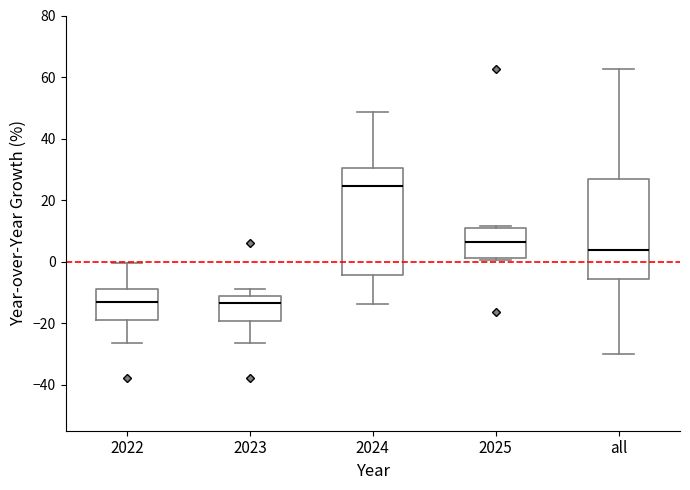

Reading left to right, read every box against the y-axis: the position of its median line, the range the box covers, and the ends of its whiskers. The values are not printed on the chart, so give them approximately, as read against the axis.

2022: median -14, box -18 to -8, whiskers -26 to 0
2023: median -14, box -20 to -12, whiskers -26 to -8
2024: median 24, box -4 to 30, whiskers -14 to 48
2025: median 6, box 2 to 10, whiskers 0 to 12
all: median 4, box -6 to 26, whiskers -30 to 62